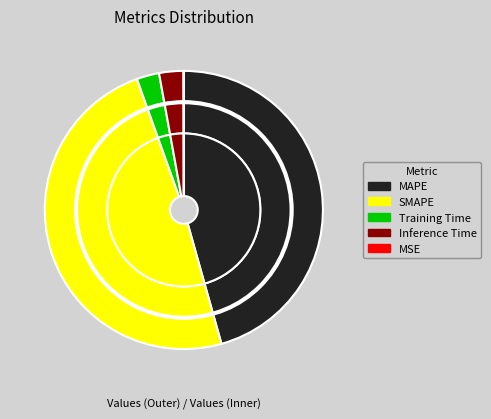

What is the ratio of the value at MAPE to the value at SMAPE?

0.9